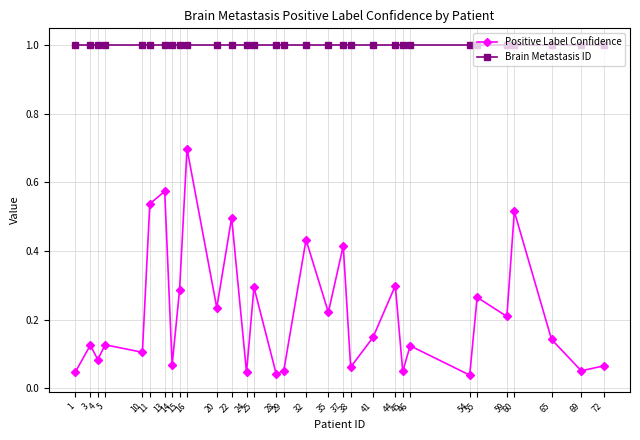

How many lines are shown in the chart?

2